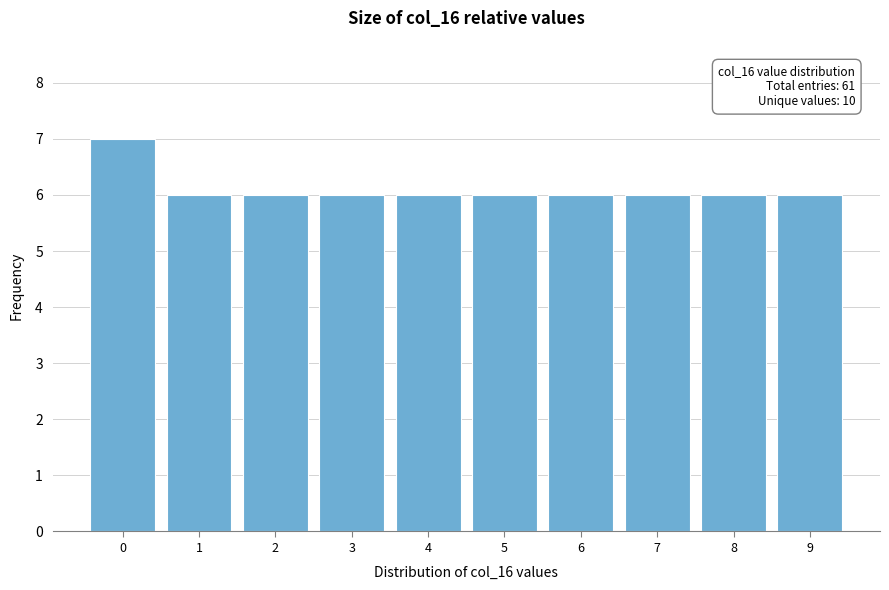

Over which range of the x-axis is the bar tallest?

-0.5 to 0.5